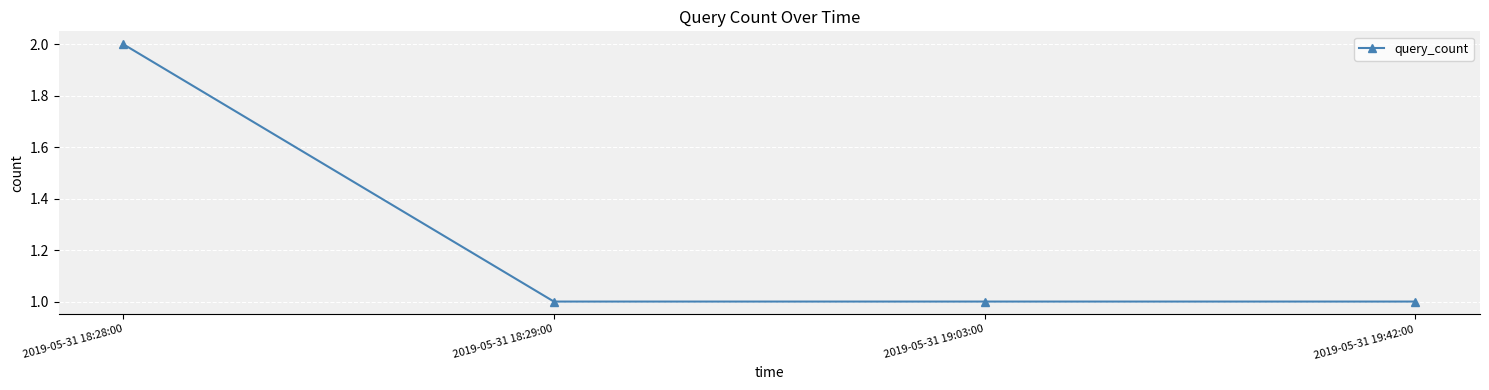

Which category has the highest value across all series?

2019-05-31 18:28:00